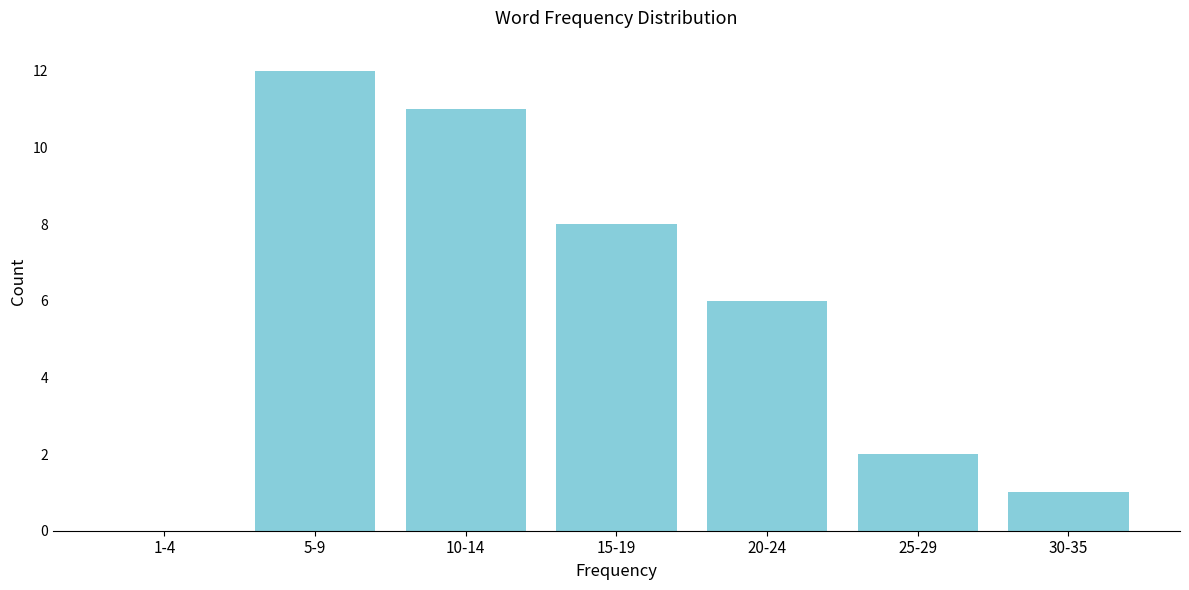

Reading left to right, transcribe all the data shown in this chart.

1-4=0	5-9=12	10-14=11	15-19=8	20-24=6	25-29=2	30-35=1